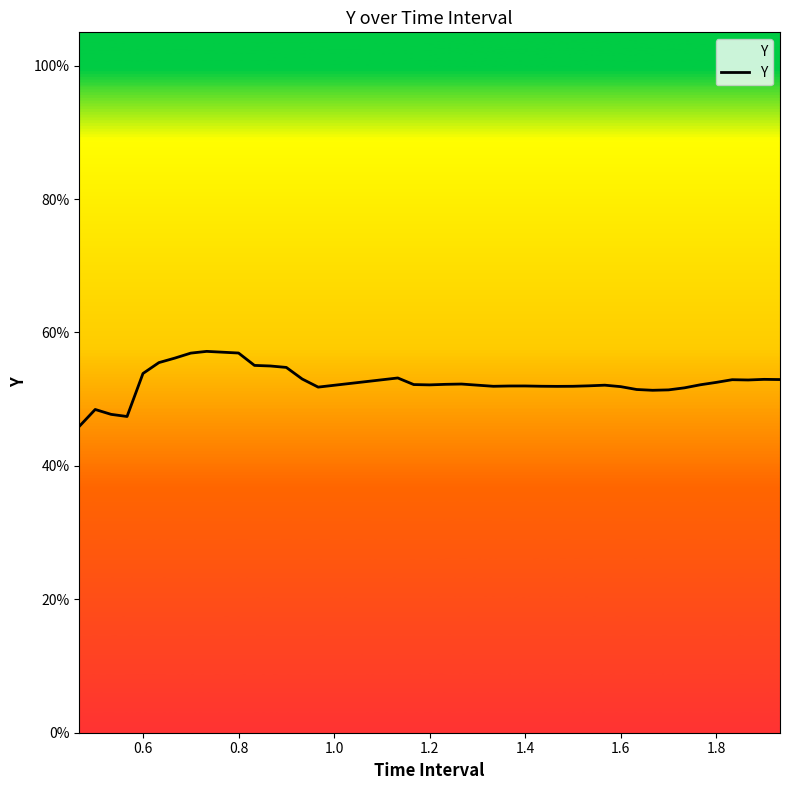

Is this an area chart (filled region under the line)?

Yes